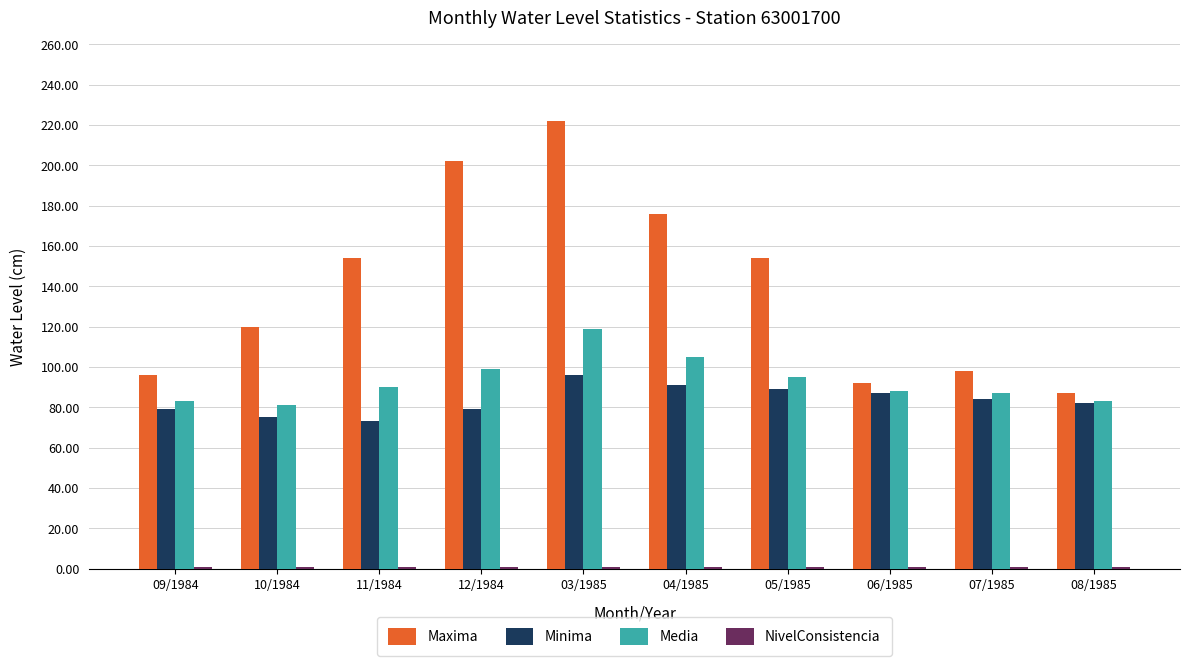

The Media series shows 31 at 04/1985. True or false?

False